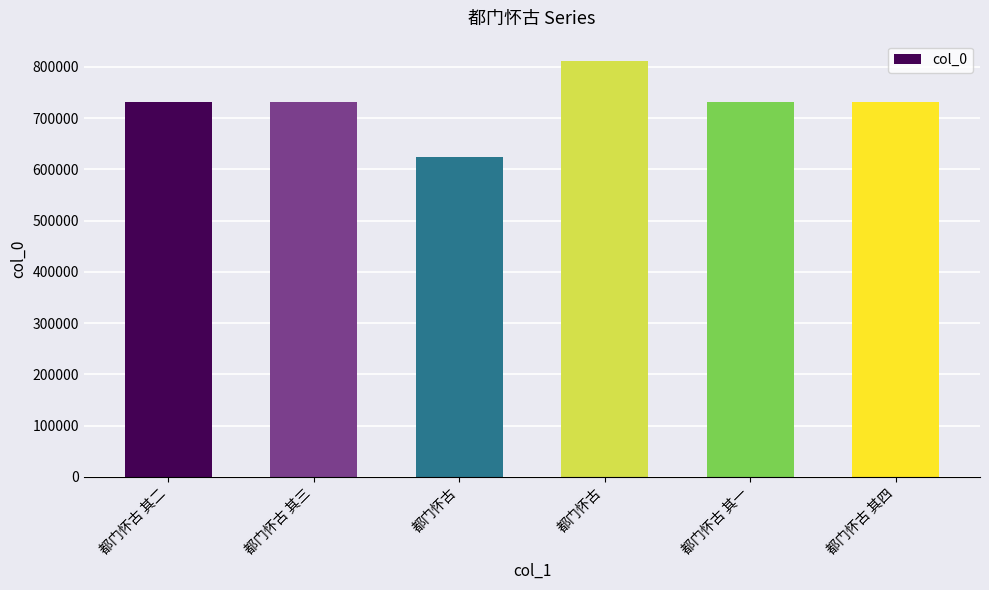

How many data points are less than 730589?

3